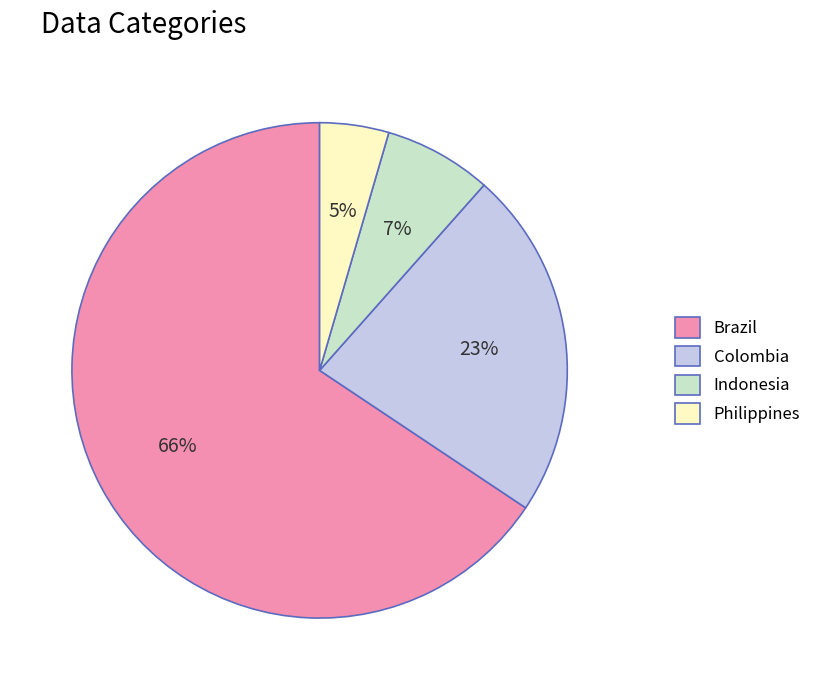

Does any single category account for the majority?

Yes